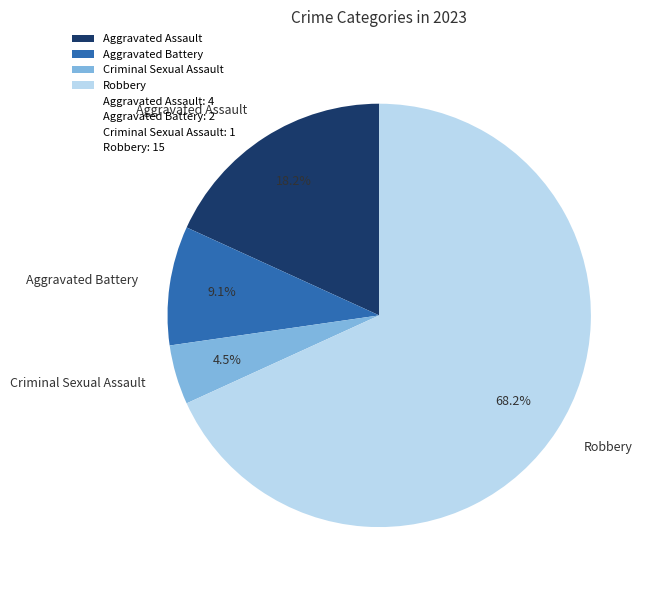

To the nearest percent, what is the average slice percentage?

25%